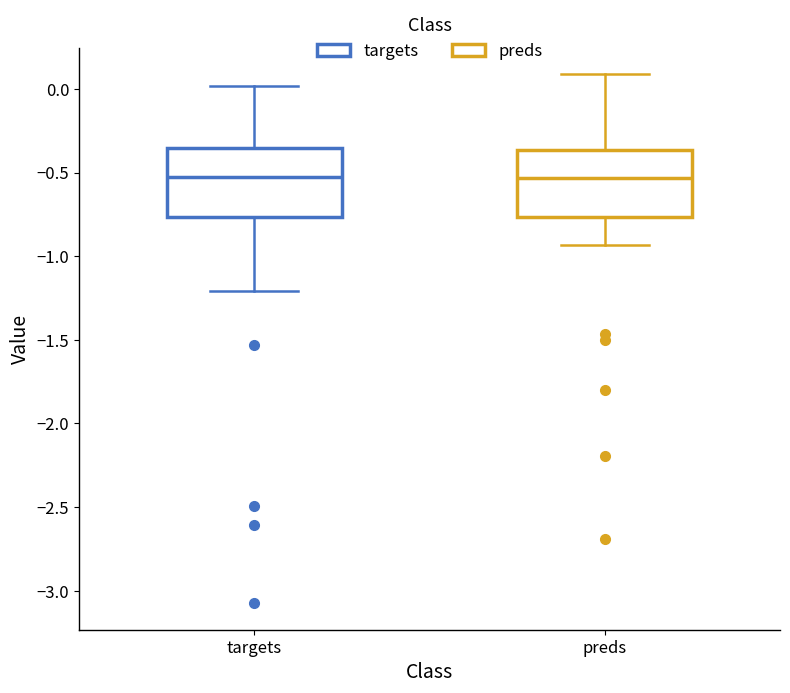

Reading left to right, read every box against the y-axis: the position of its median line, the range the box covers, and the ends of its whiskers. The values are not printed on the chart, so give them approximately, as read against the axis.

targets: median -0.55, box -0.75 to -0.35, whiskers -1.20 to 0.00
preds: median -0.55, box -0.75 to -0.35, whiskers -0.95 to 0.10